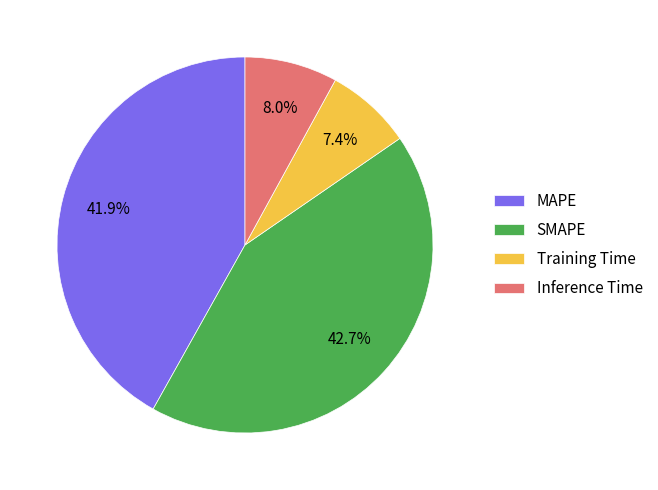

Which category has the smallest portion of the pie?

Training Time